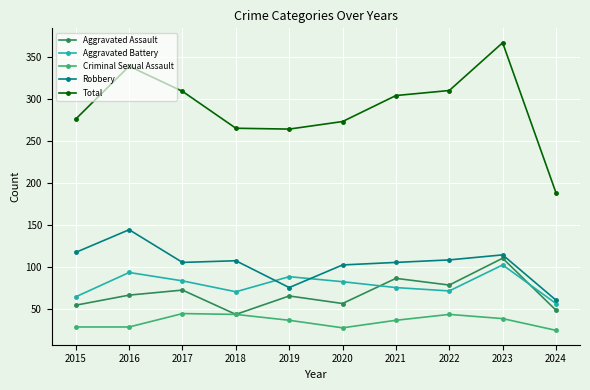

At which label does Aggravated Assault reach its minimum?

2018